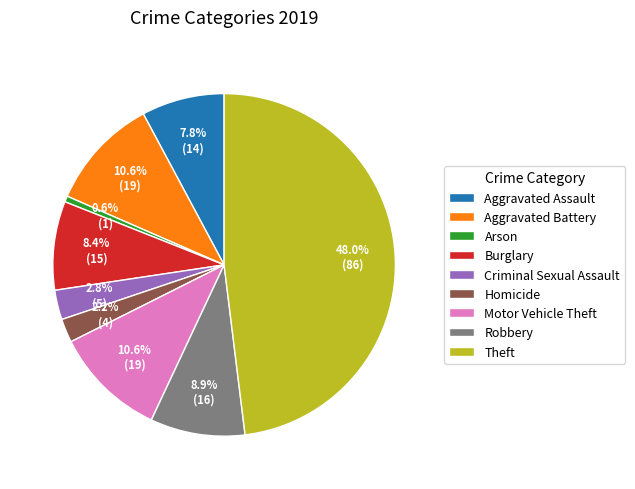

What is the ratio of the value at Aggravated Assault to the value at Homicide?

3.5